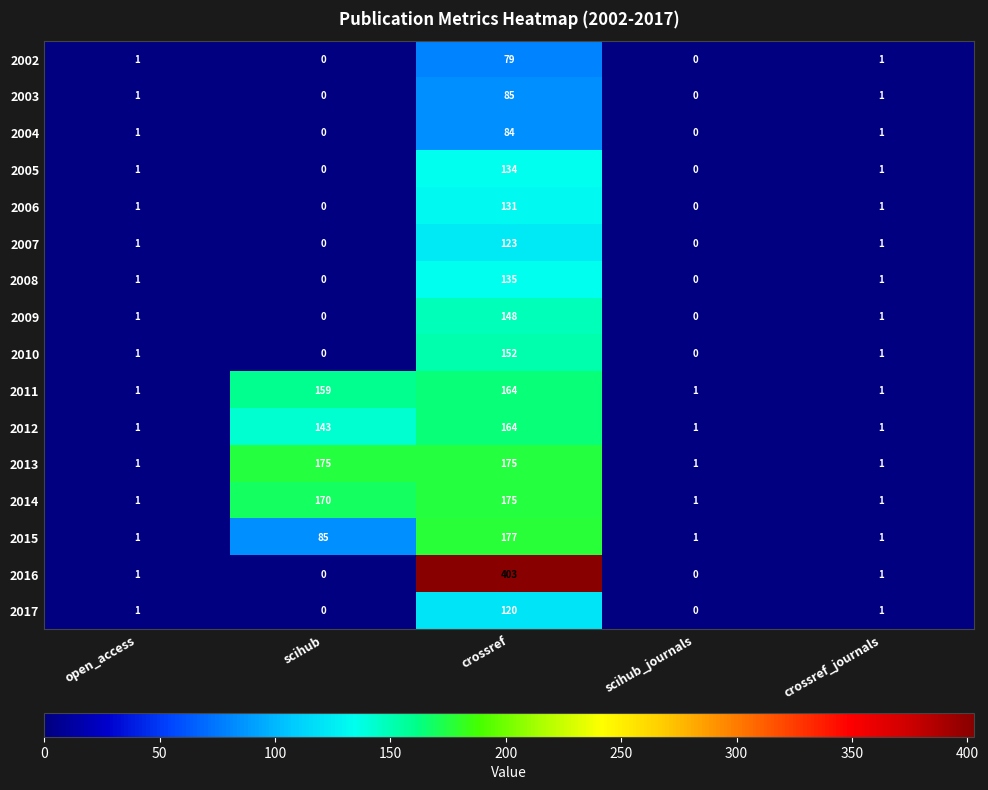

What is the maximum value shown in the chart?

403